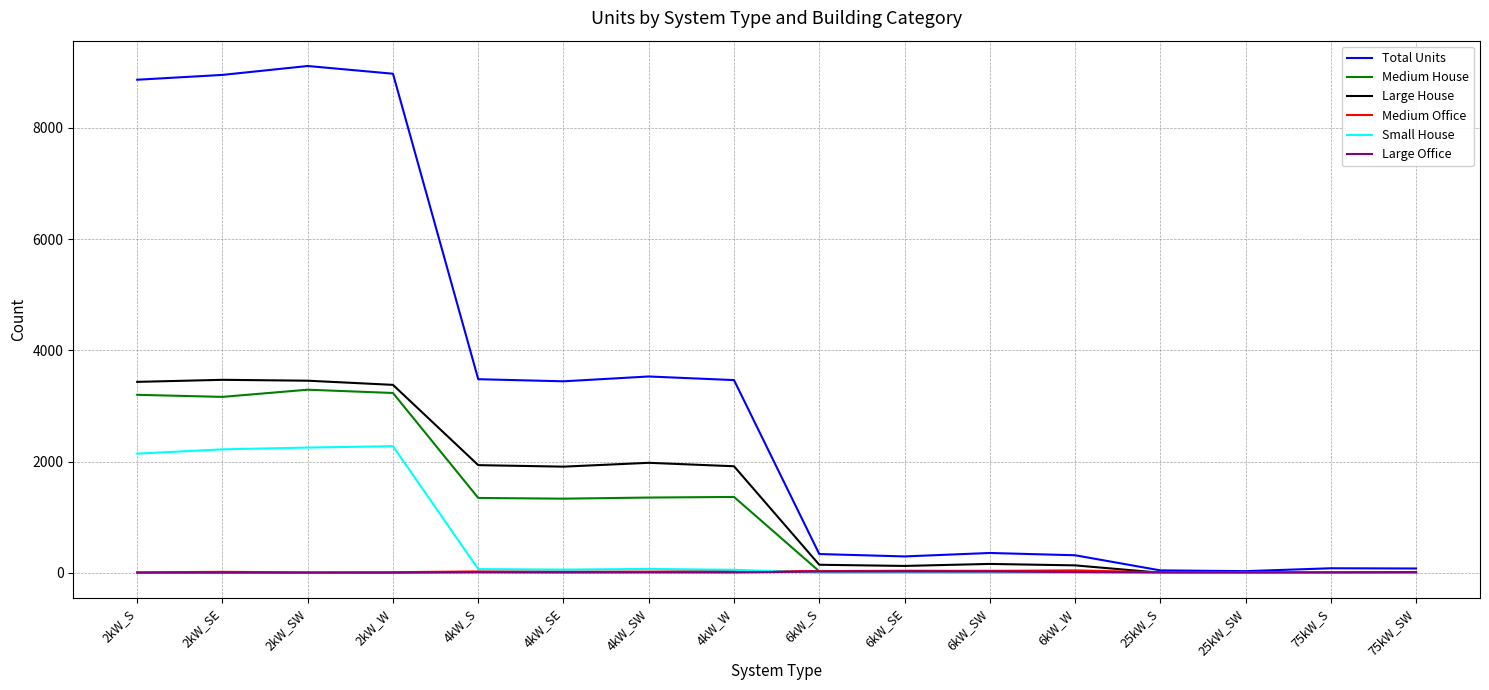

What is the difference between the maximum and minimum values in the Large House series?

3470